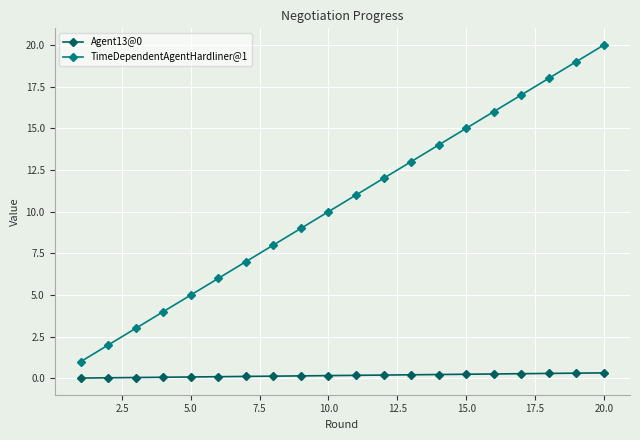

True or false: TimeDependentAgentHardliner@1 and Agent13@0 cross at least once.

False